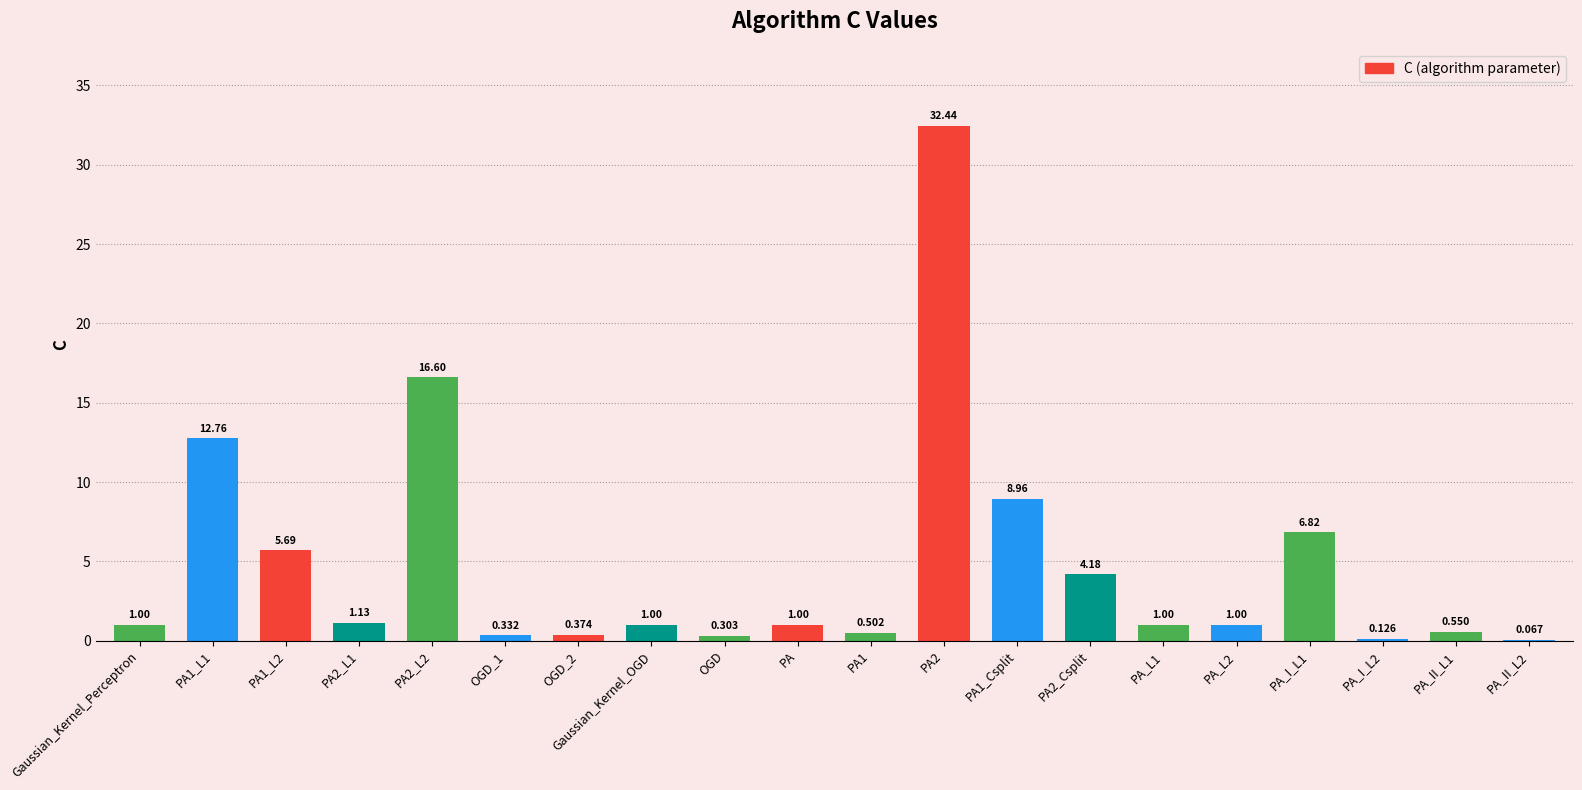

The value at PA_I_L1 is 2.4. True or false?

False